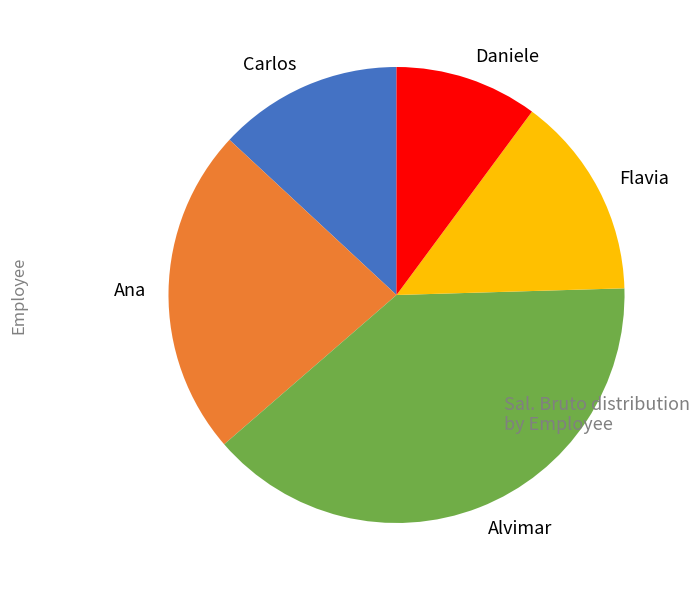

Which has a higher value, Carlos or Ana?

Ana